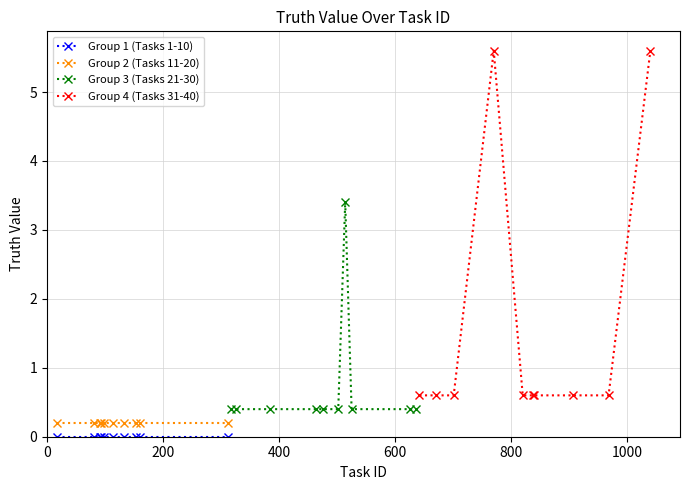

True or false: Group 4 (Tasks 31-40) and Group 1 (Tasks 1-10) intersect in this chart.

False